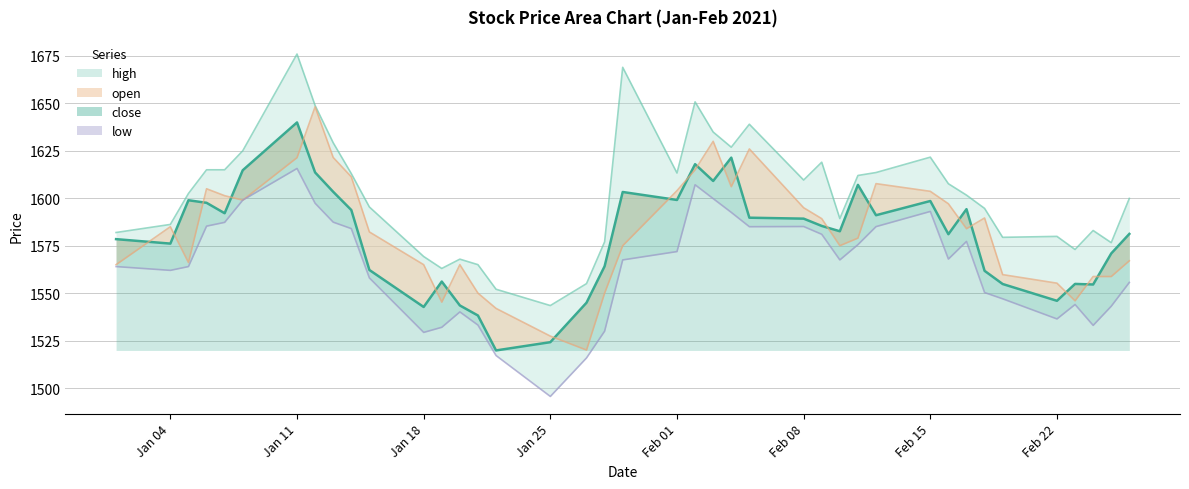

What is the difference between the maximum and minimum values in the low series?

120.2